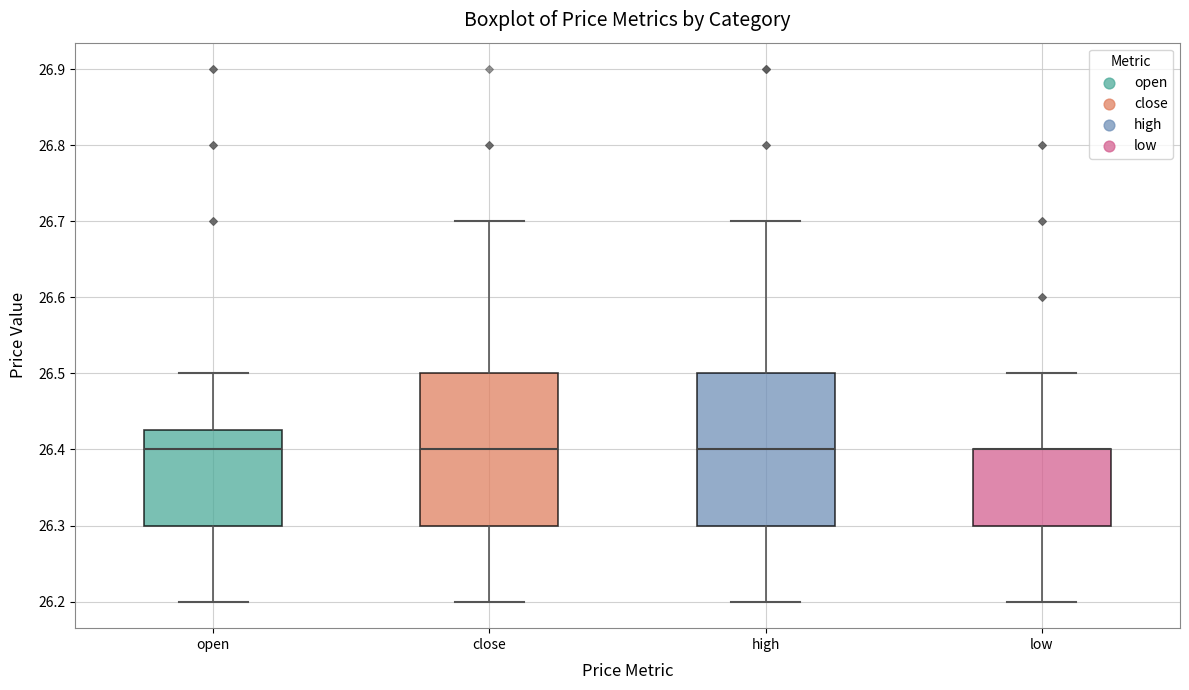

Reading left to right, read every box against the y-axis: the position of its median line, the range the box covers, and the ends of its whiskers. The values are not printed on the chart, so give them approximately, as read against the axis.

open: median 26.40, box 26.30 to 26.43, whiskers 26.20 to 26.50
close: median 26.40, box 26.30 to 26.50, whiskers 26.20 to 26.70
high: median 26.40, box 26.30 to 26.50, whiskers 26.20 to 26.70
low: median 26.40 (drawn on the box's upper edge), box 26.30 to 26.40, whiskers 26.20 to 26.50